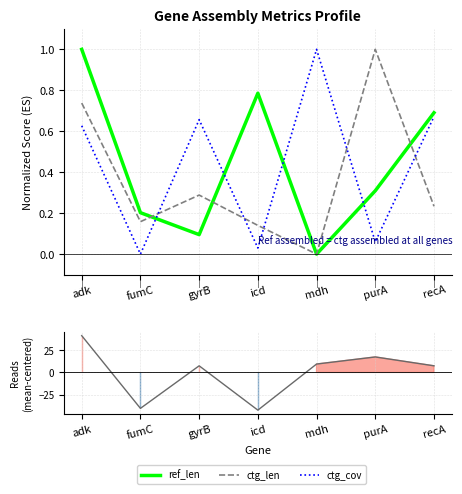

Rank the categories by ctg_cov value from highest to lowest.

mdh, recA, gyrB, adk, purA, icd, fumC